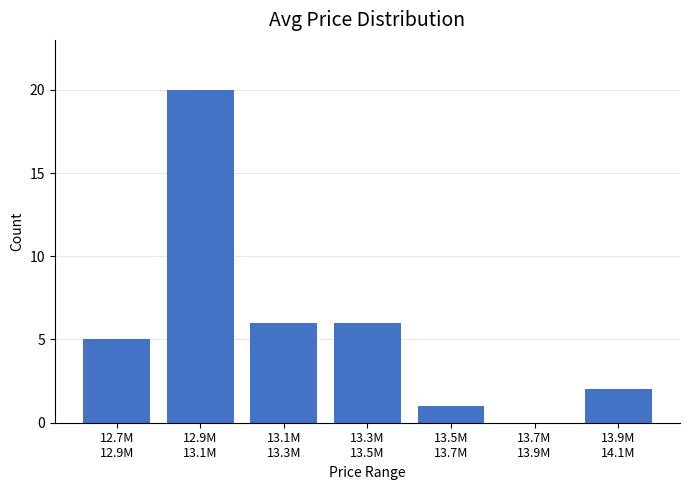

What is the maximum value shown in the chart?

20